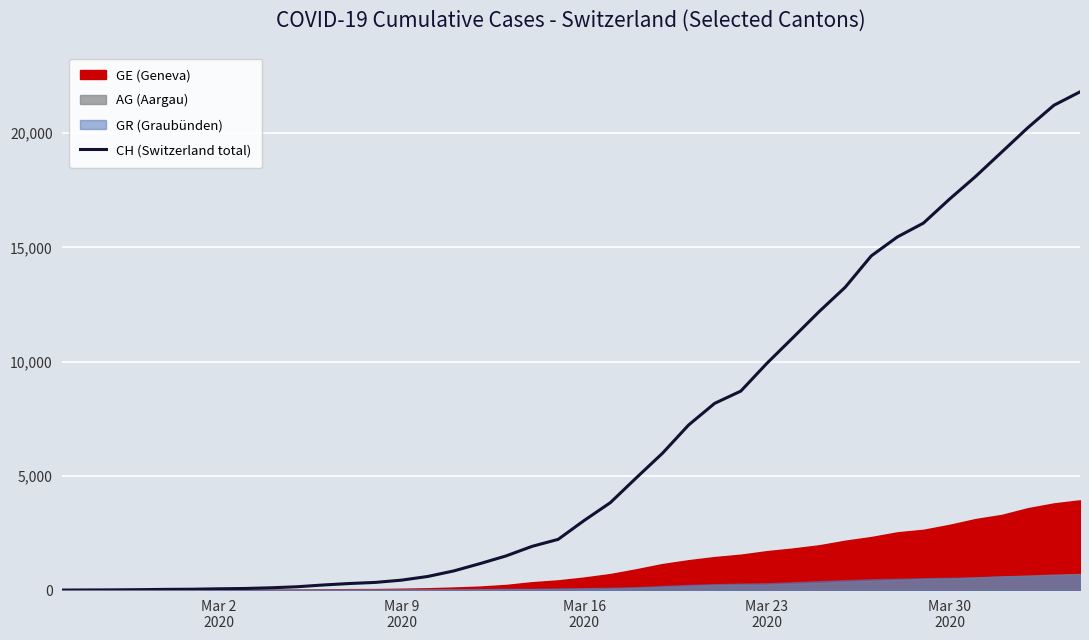

Reading right to left, extract all data points from this chart.

21804	21217	20235	19168	18102	17110	16060	15454	14624	13251	12184	11048	9923	8707	8173	7224	5989	4917	3825	3047	2219	1913	1493	1156	838	595	435	336	287	223	146	100	70	56	38	31	19	9	5	0